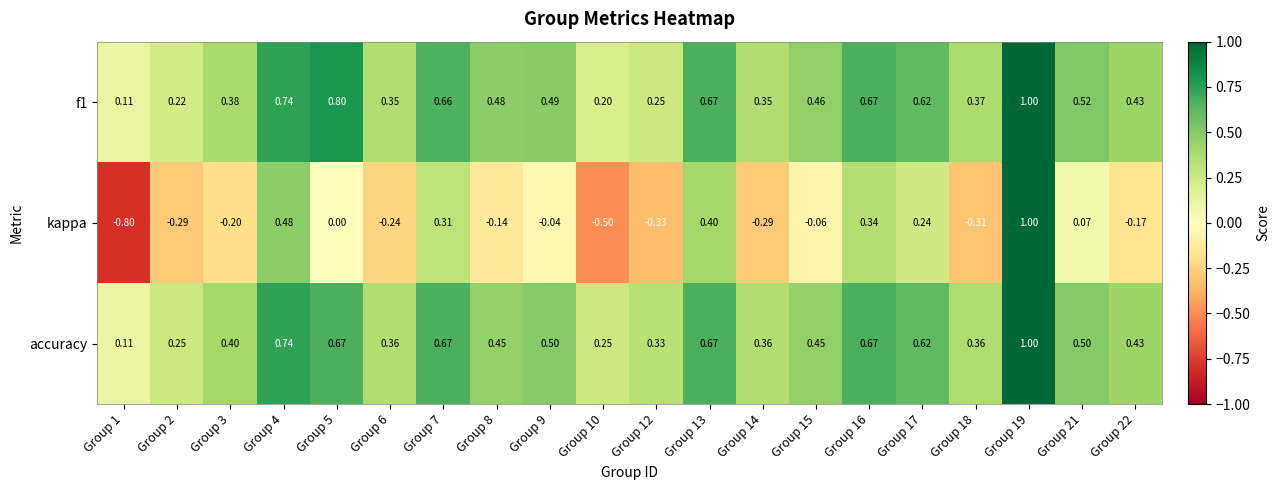

Which series changed the most between Group 13 and Group 14?

kappa